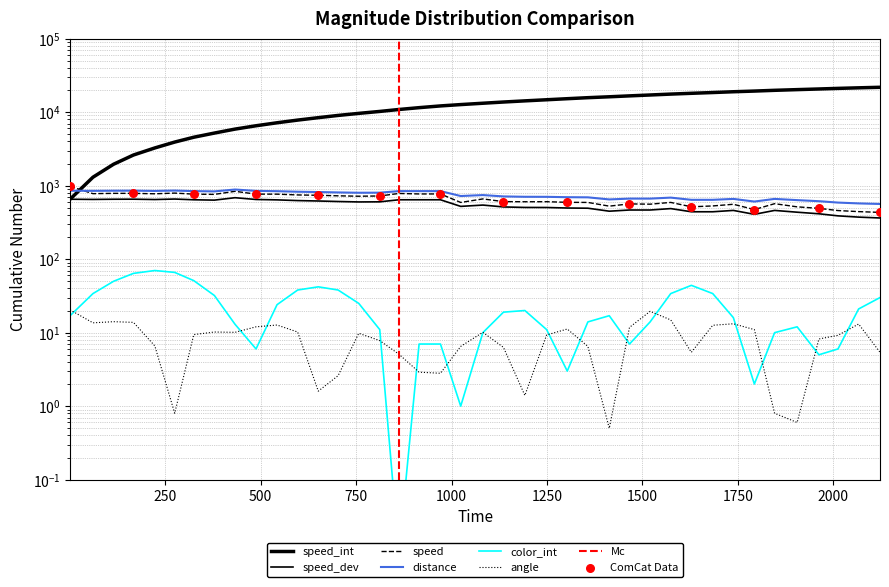

Which series has the largest total across all categories?

speed_int